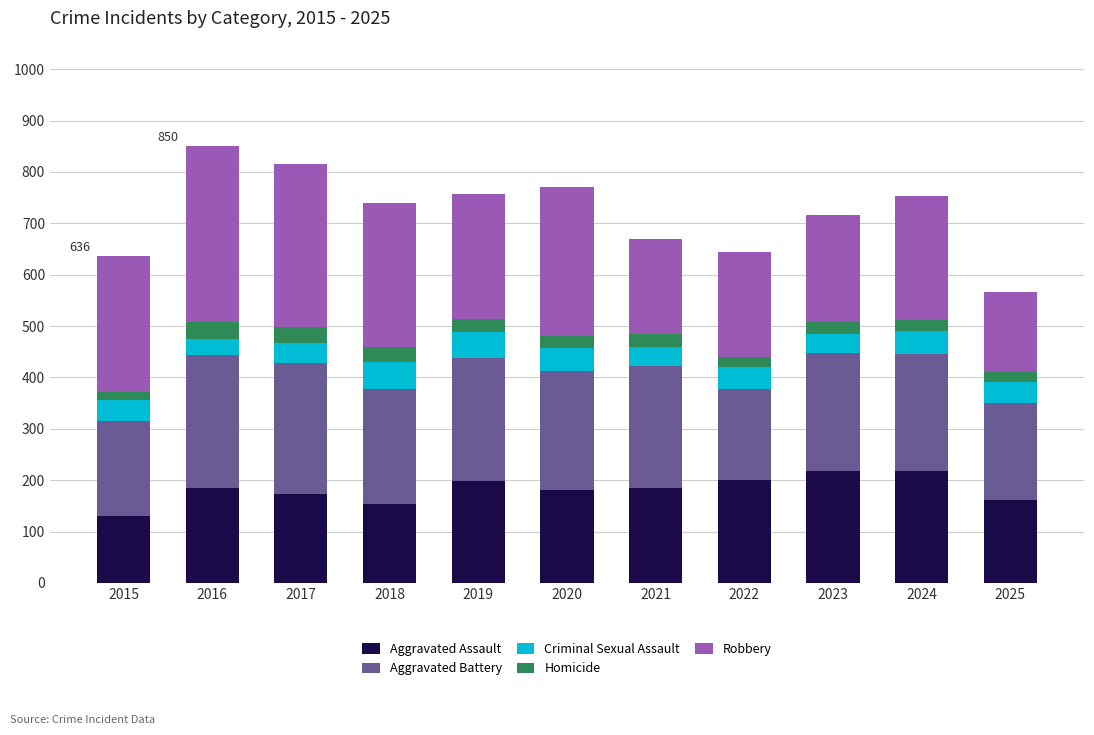

What is the minimum value for Aggravated Assault?

131